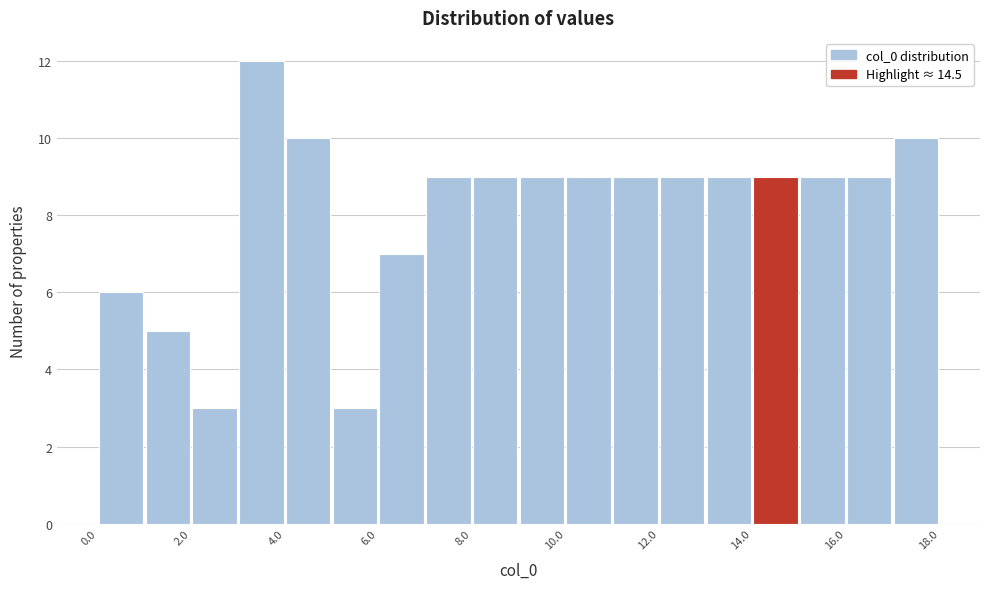

Reading left to right, list every bar in this chart as the range it spans on the x-axis followed by its height. Neither the bar edges nor the heights are printed on the chart, so give them approximately, as read against the axes.

0 to 1: 6
1 to 2: 5
2 to 3: 3
3 to 4: 12
4 to 5: 10
5 to 6: 3
6 to 7: 7
7 to 8: 9
8 to 9: 9
9 to 10: 9
10 to 11: 9
11 to 12: 9
12 to 13: 9
13 to 14: 9
14 to 15: 9
15 to 16: 9
16 to 17: 9
17 to 18: 10